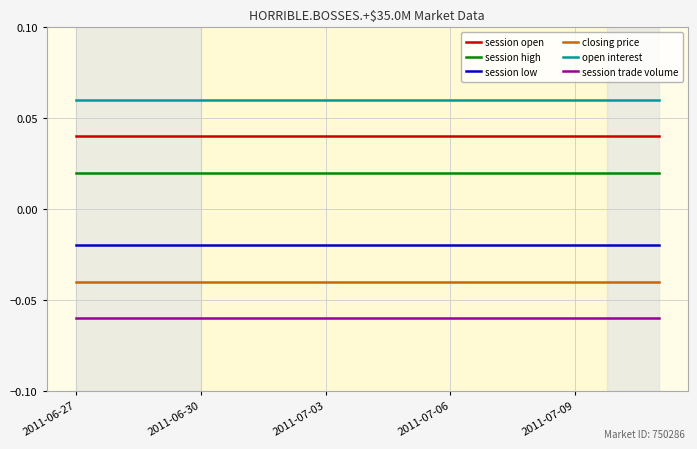

True or false: session open and session high cross at least once.

False